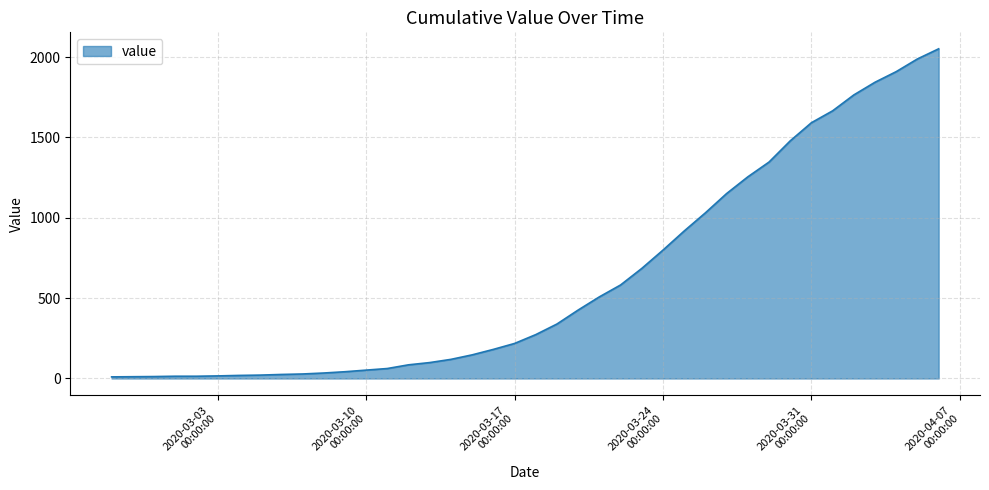

What is the greatest value displayed?

2052